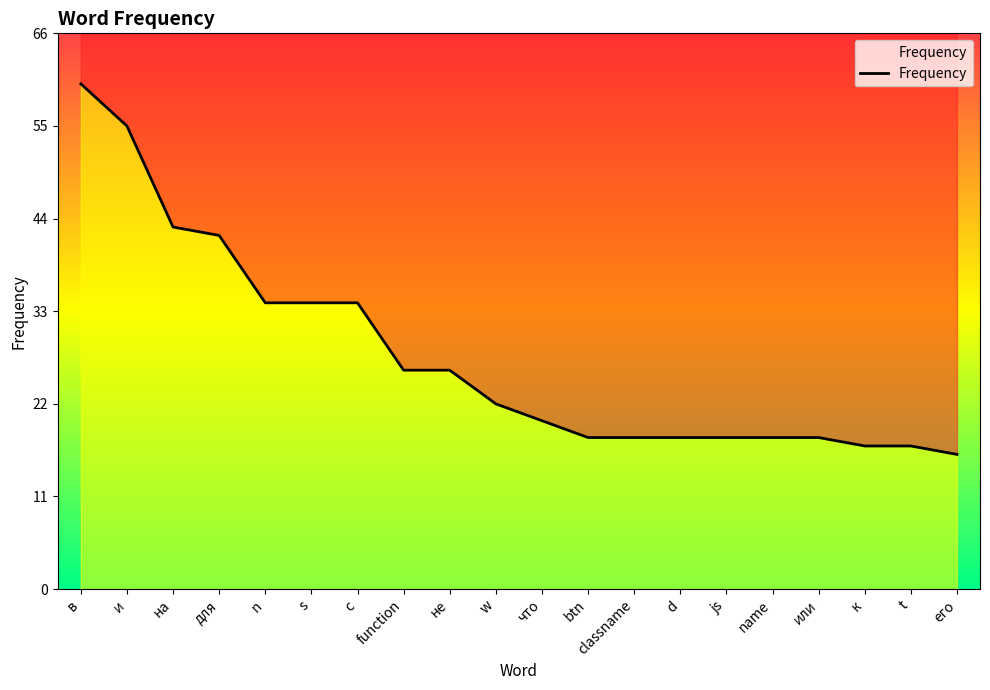

Rank the categories by value from lowest to highest.

его, к, t, btn, classname, d, js, name, или, что, w, function, не, n, s, с, для, на, и, в